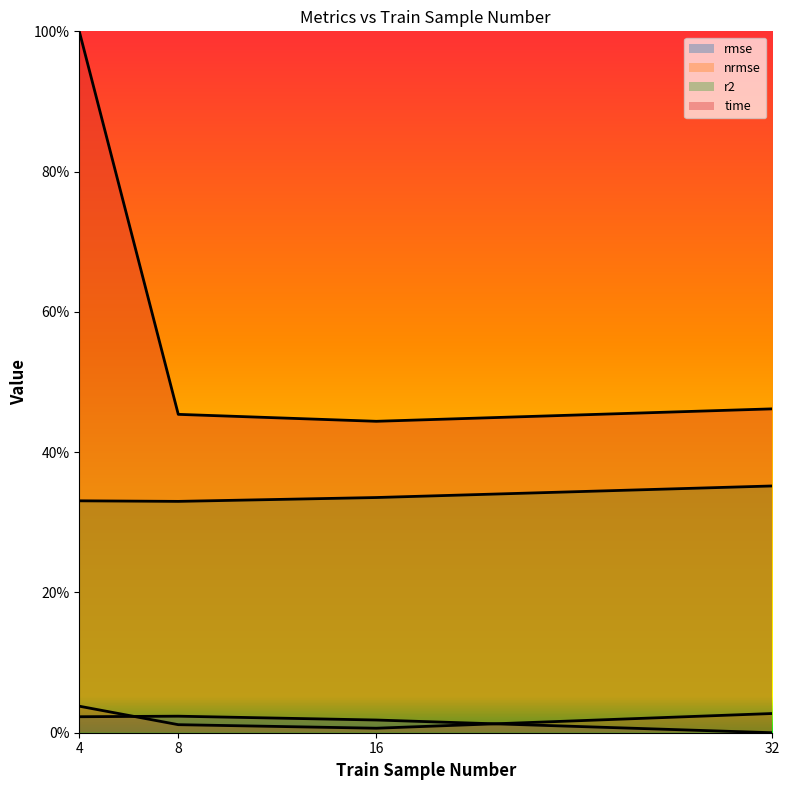

Is it true that time equals 0.3 at 16?

False